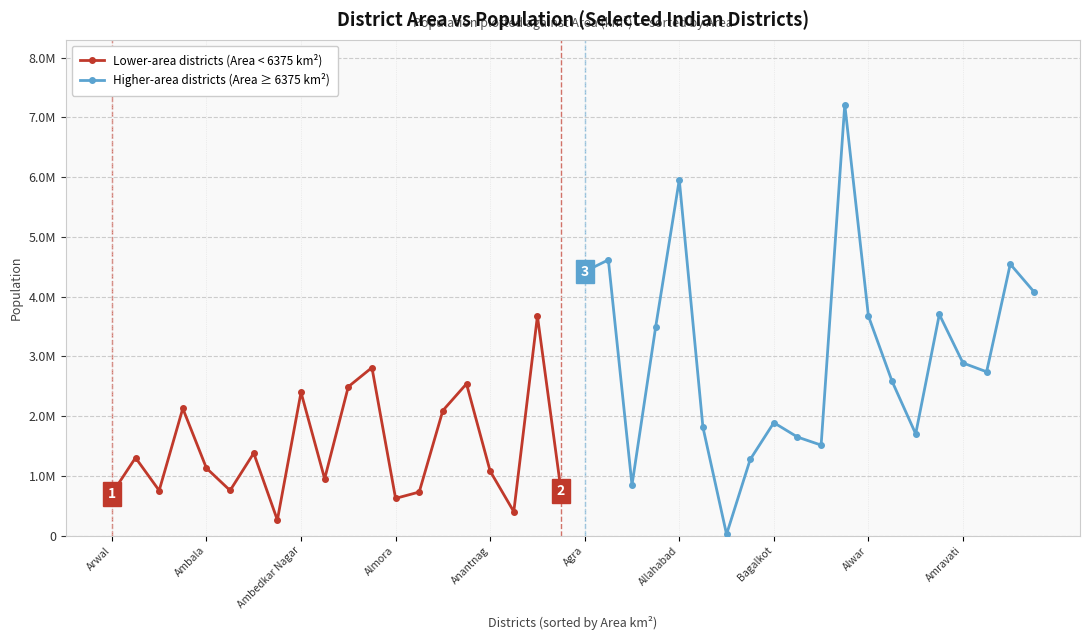

List the series in order of their peak value, highest first.

Higher-area districts (Area ≥ 6375 km²), Lower-area districts (Area < 6375 km²)